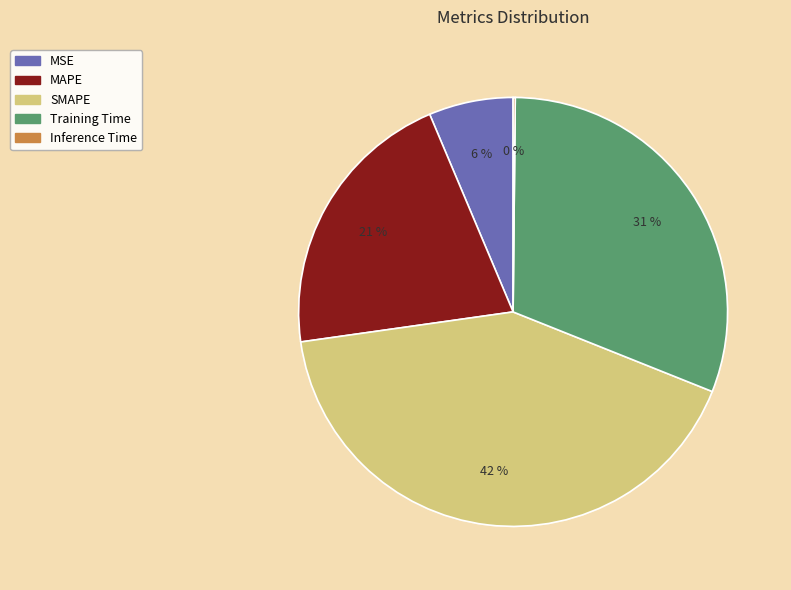

To the nearest percent, what is the difference between the Training Time and MSE slice percentages?

25%